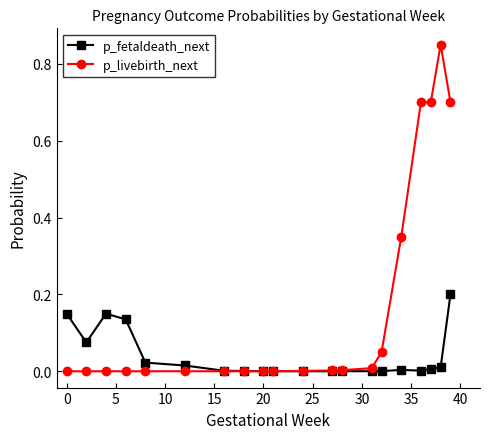

Which series has the widest spread of values?

p_livebirth_next